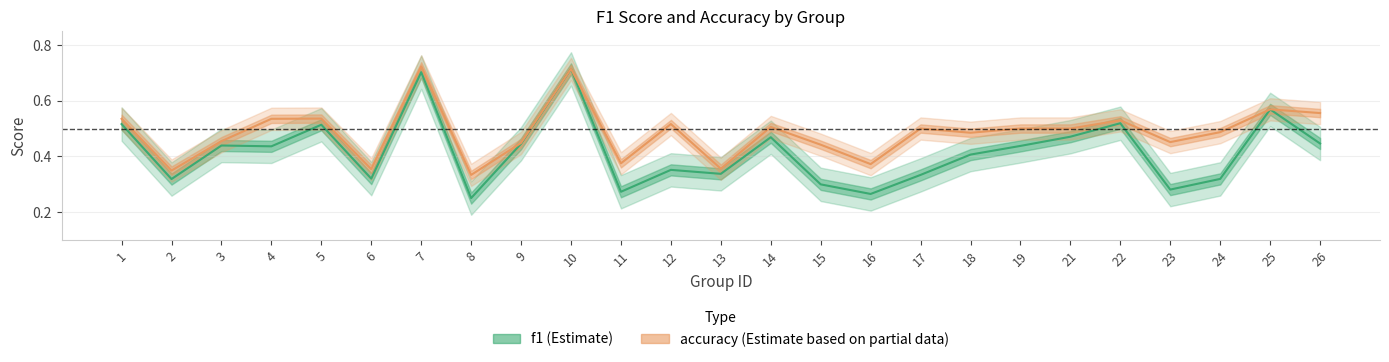

True or false: f1 has a value of 0.1 at 1.

False